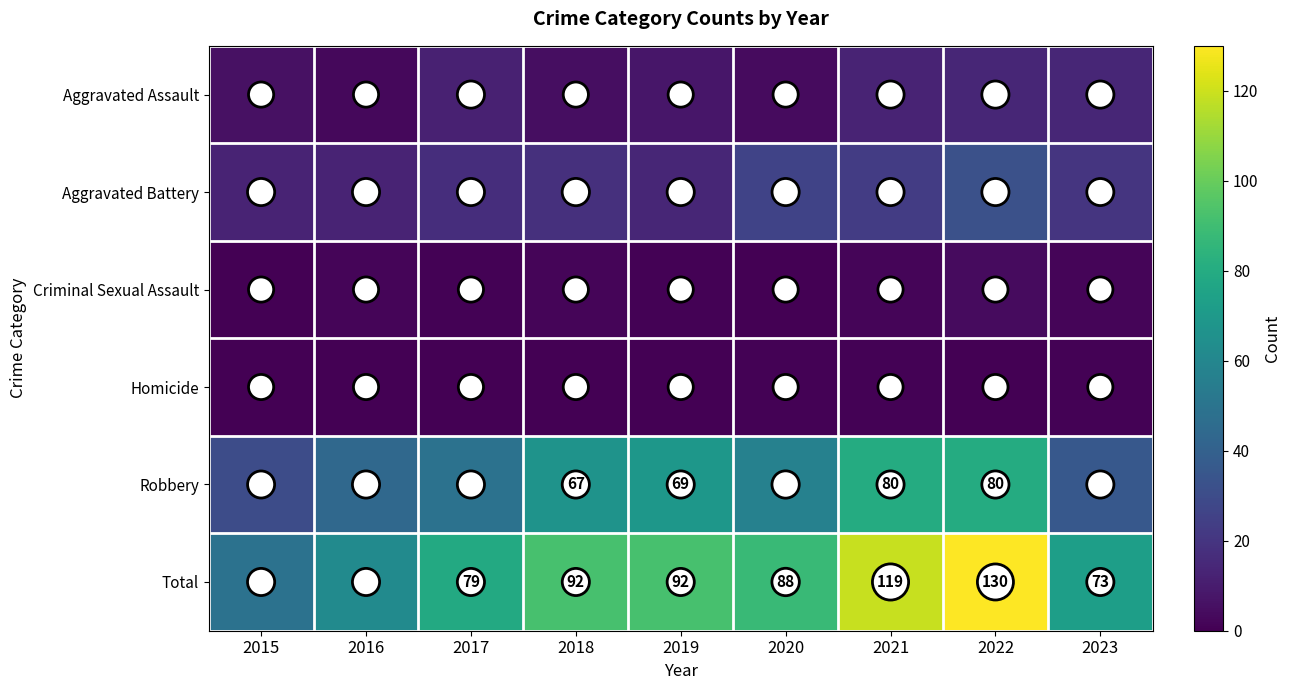

Which series has the widest spread of values?

Total